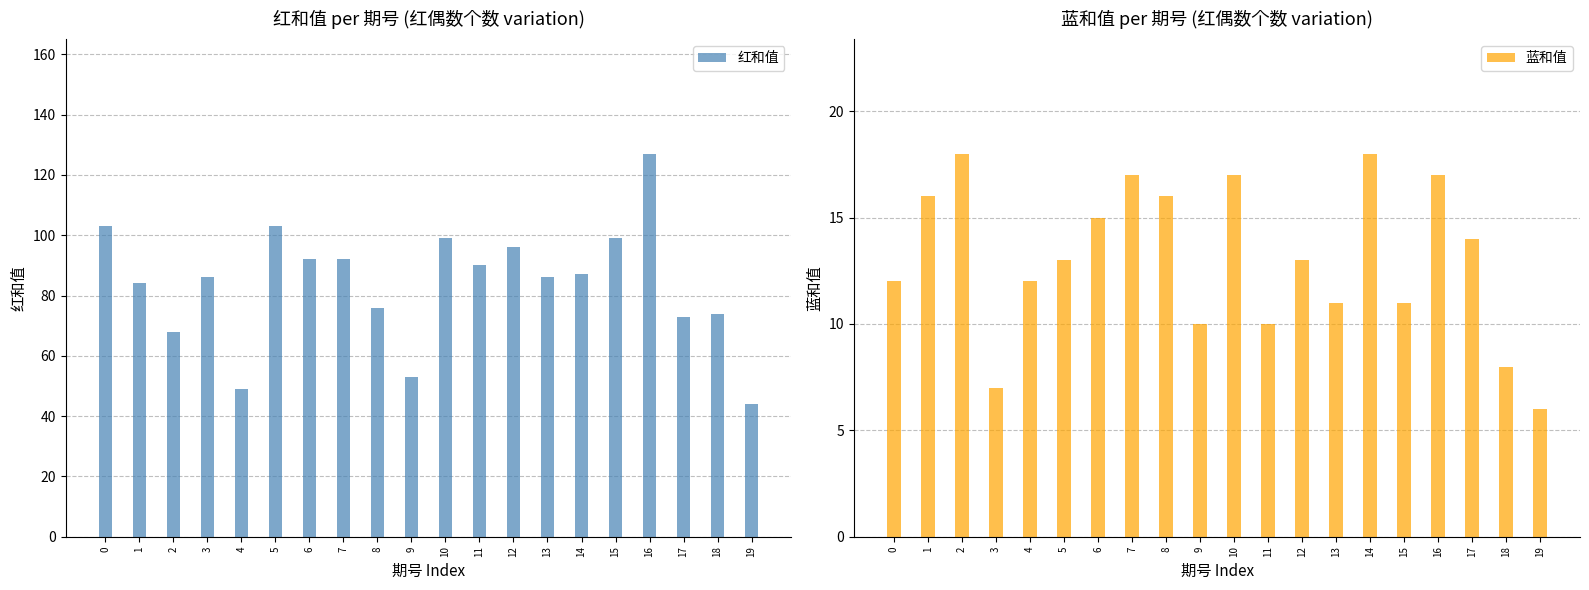

What is the value of the 红和值 bar at the 15th from the left?

87